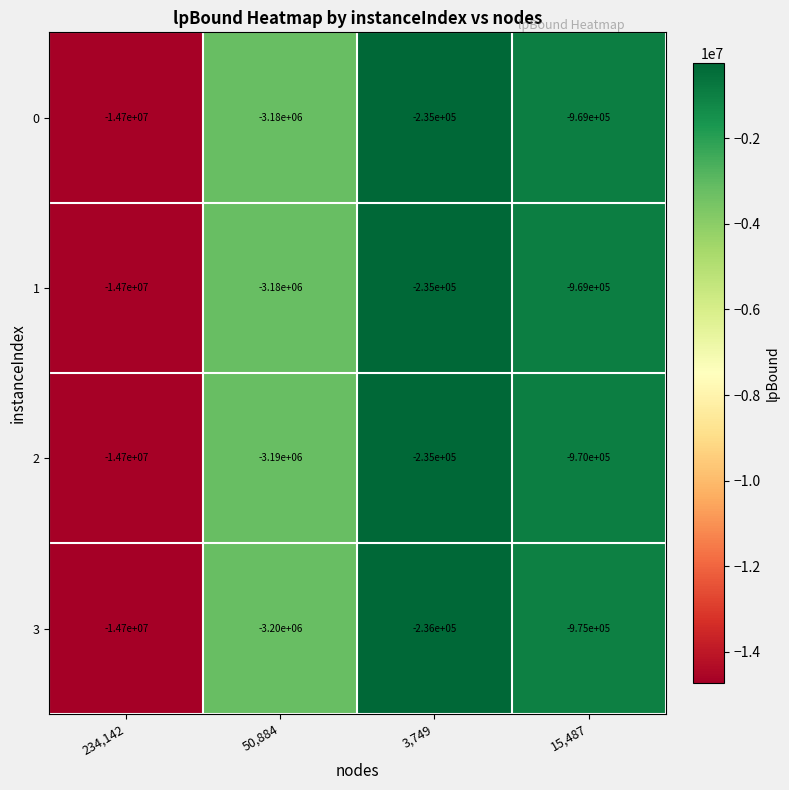

The 1 series shows -1233545 at 50,884. True or false?

False